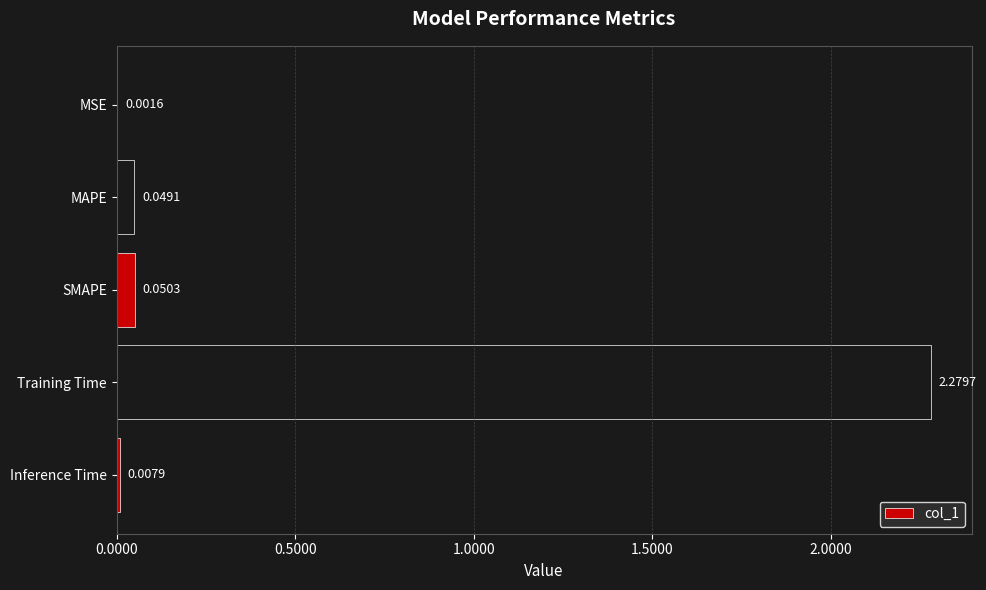

Which label corresponds to the largest value in the chart?

Training Time